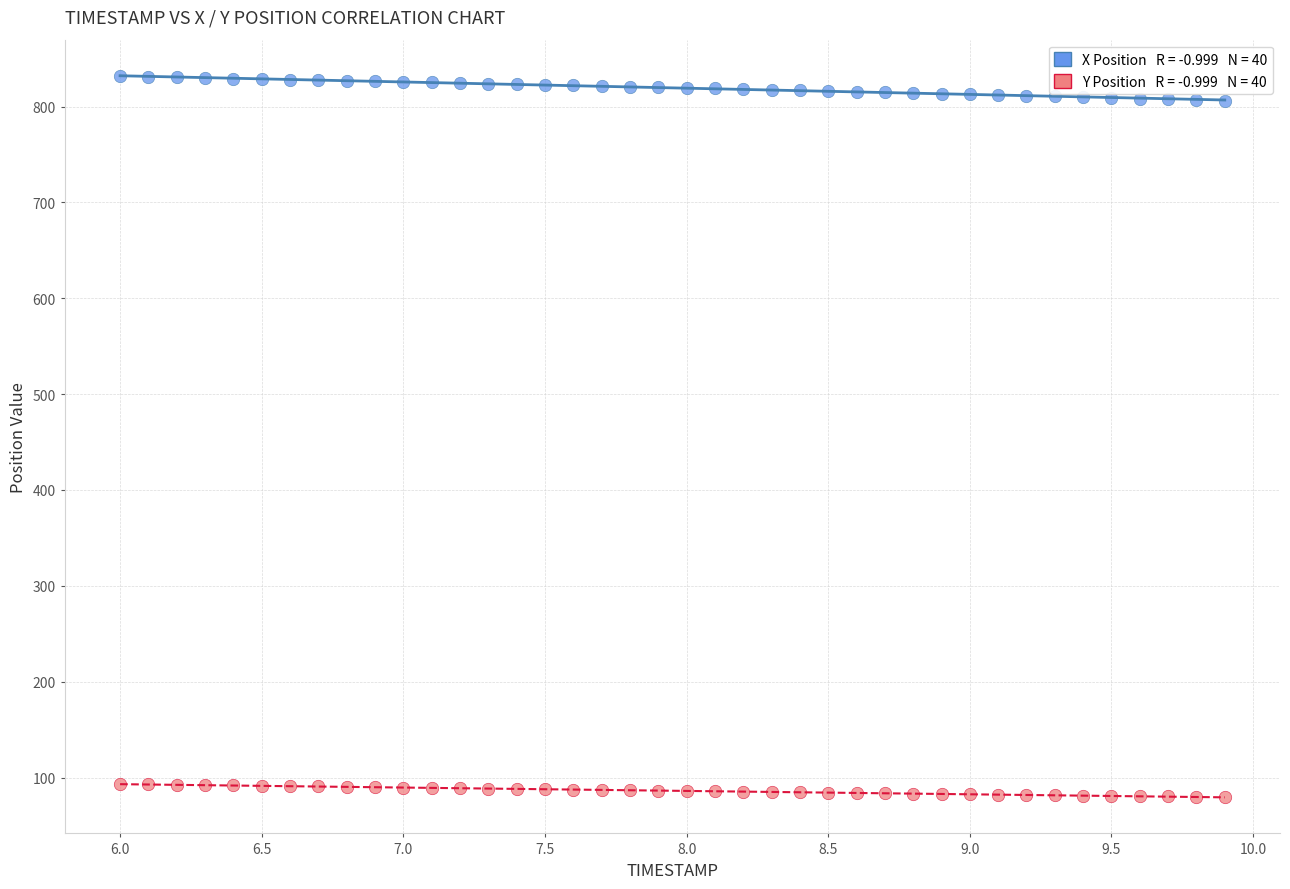

Across all data points, what is the range of X values (max minus min)?

3.9